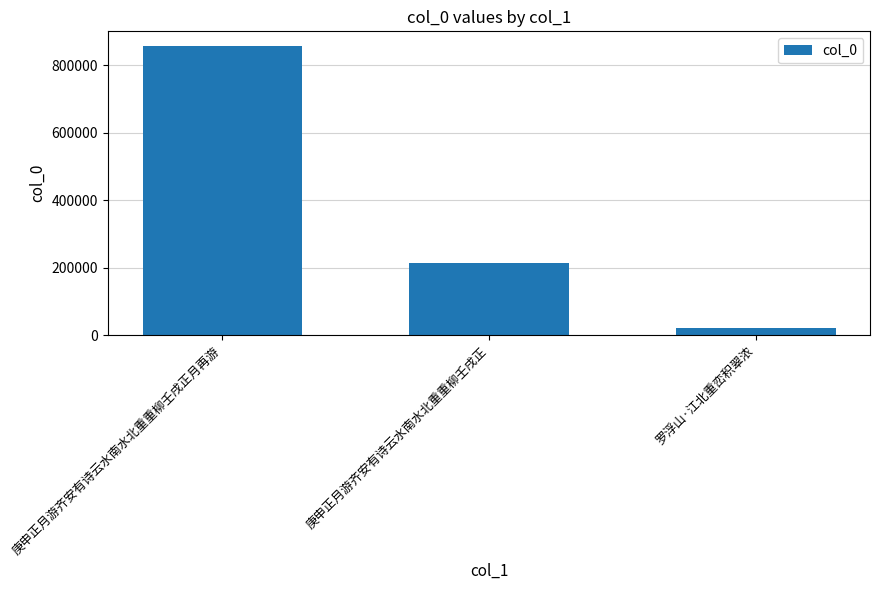

Reading right to left, transcribe all the data shown in this chart.

罗浮山·江北重峦积翠浓=20618	庚申正月游齐安有诗云水南水北重重柳壬戌正=215647	庚申正月游齐安有诗云水南水北重重柳壬戌正月再游=858333